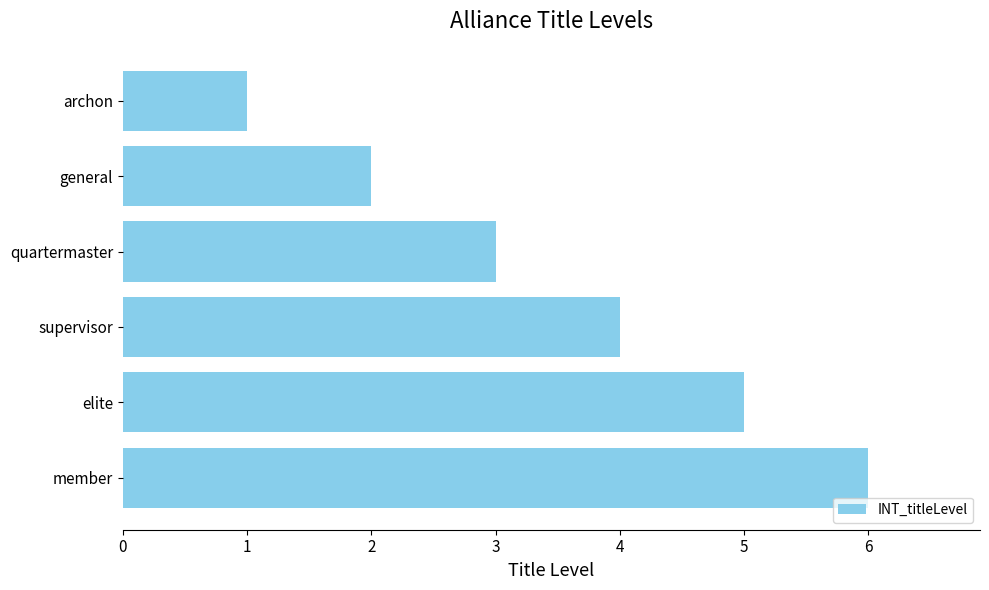

What is the sum of all values?

21